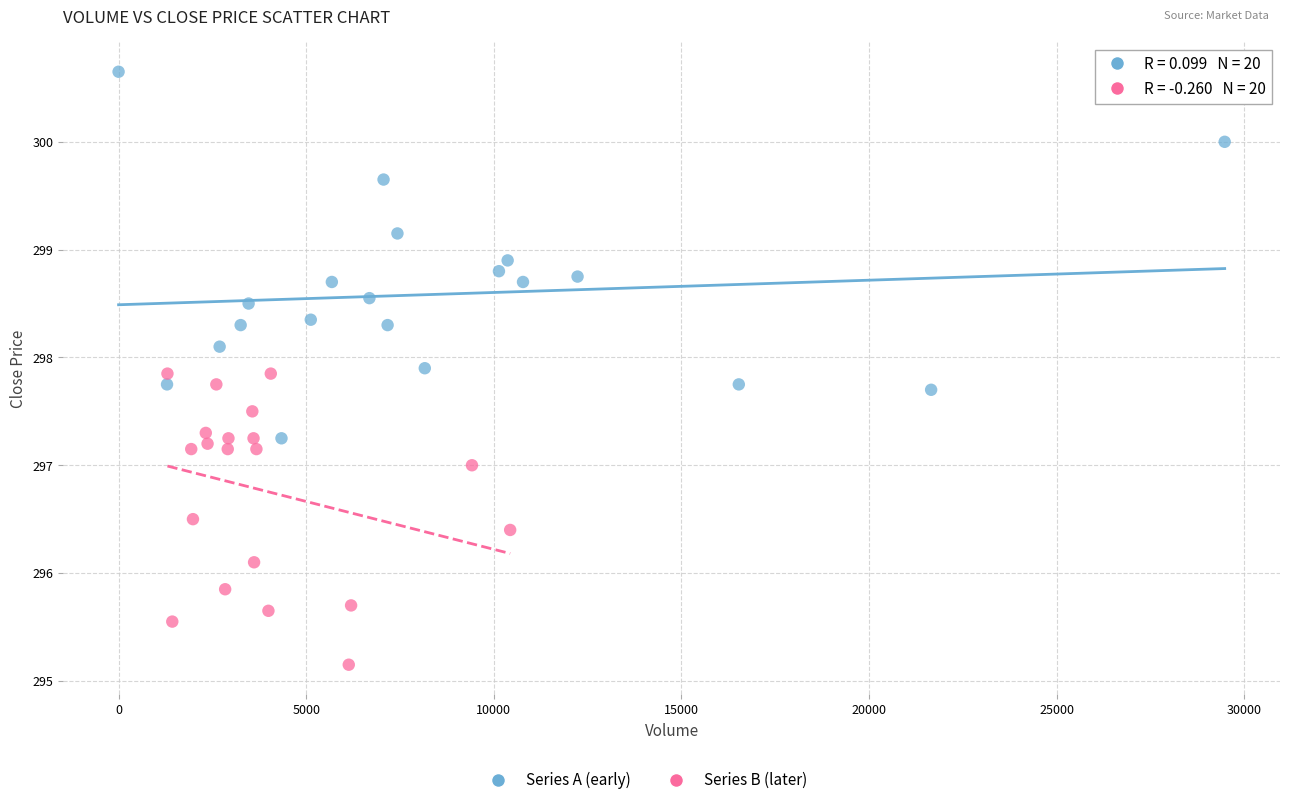

Which series has the widest spread of Y values?

Series A (early)